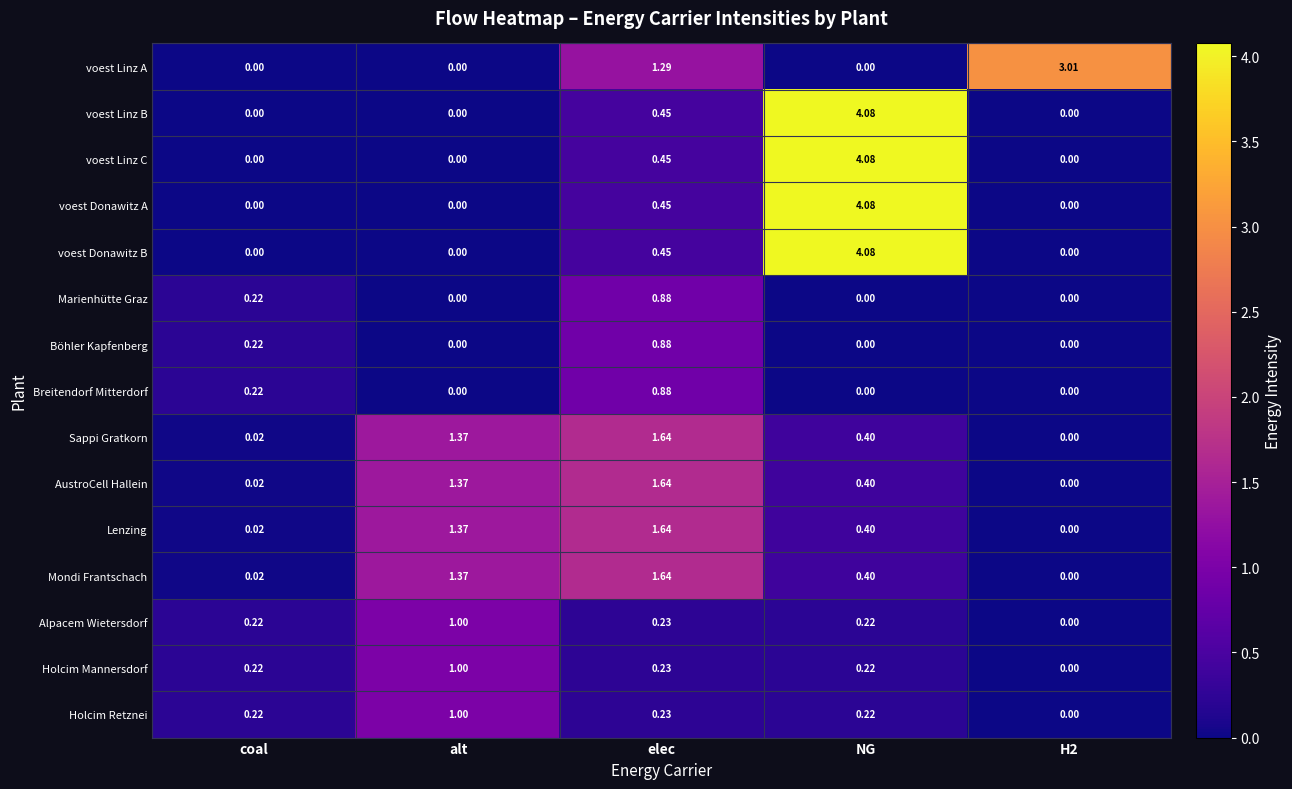

How many values in the voest Linz A series exceed 0?

2